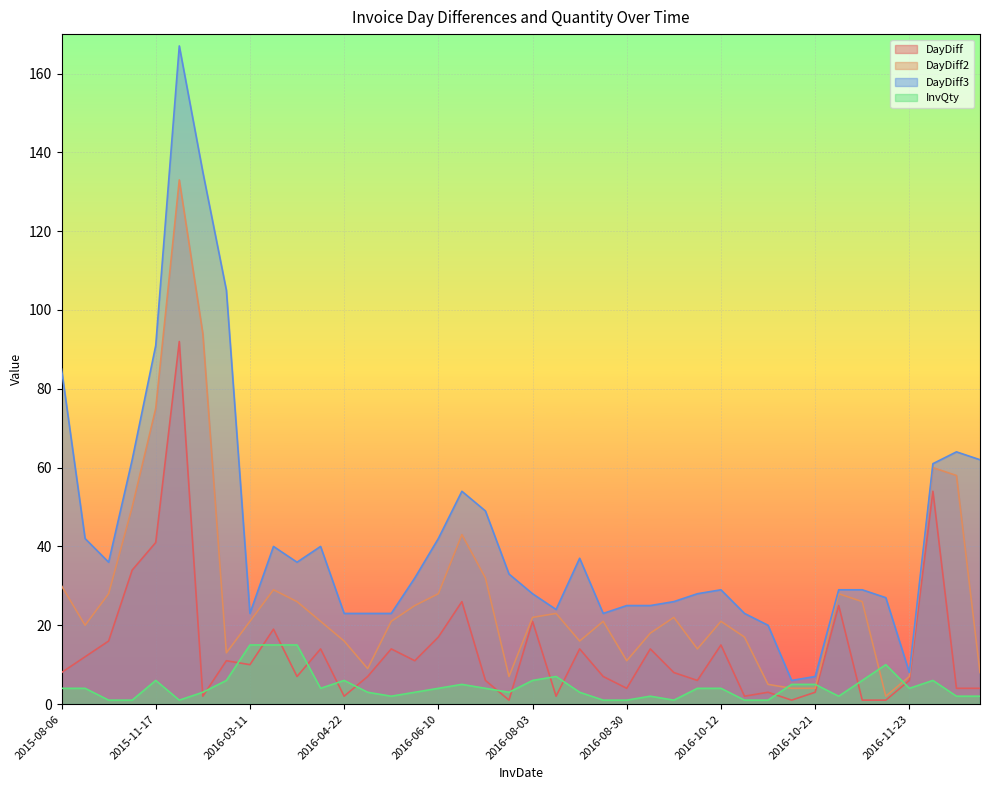

What position from the right is 2016-04-22?

28